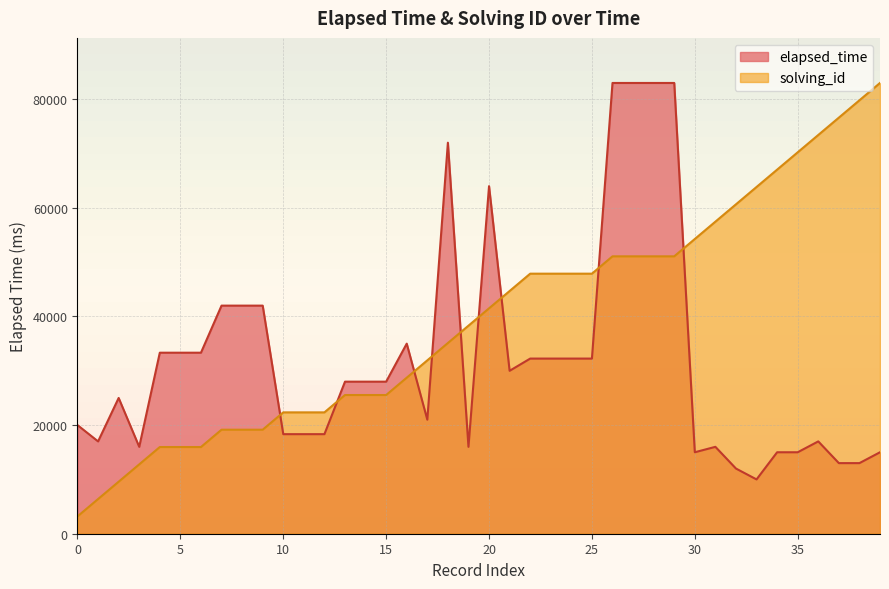

Which series has the largest total across all categories?

solving_id